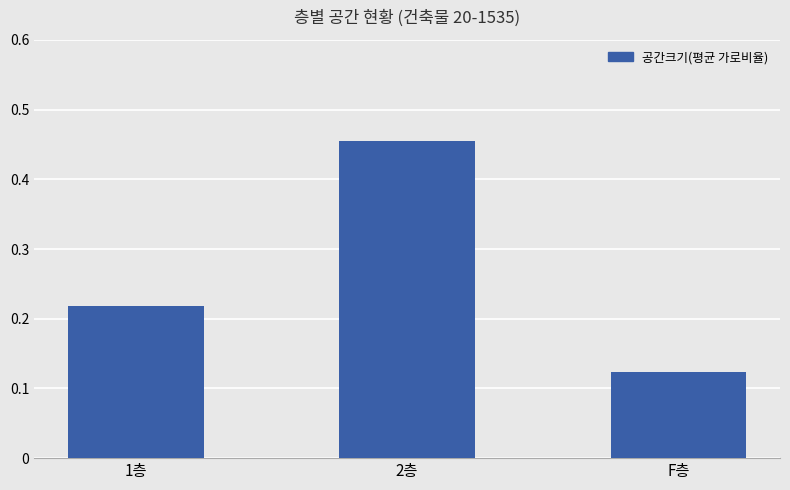

Between F층 and 1층, which is larger?

1층